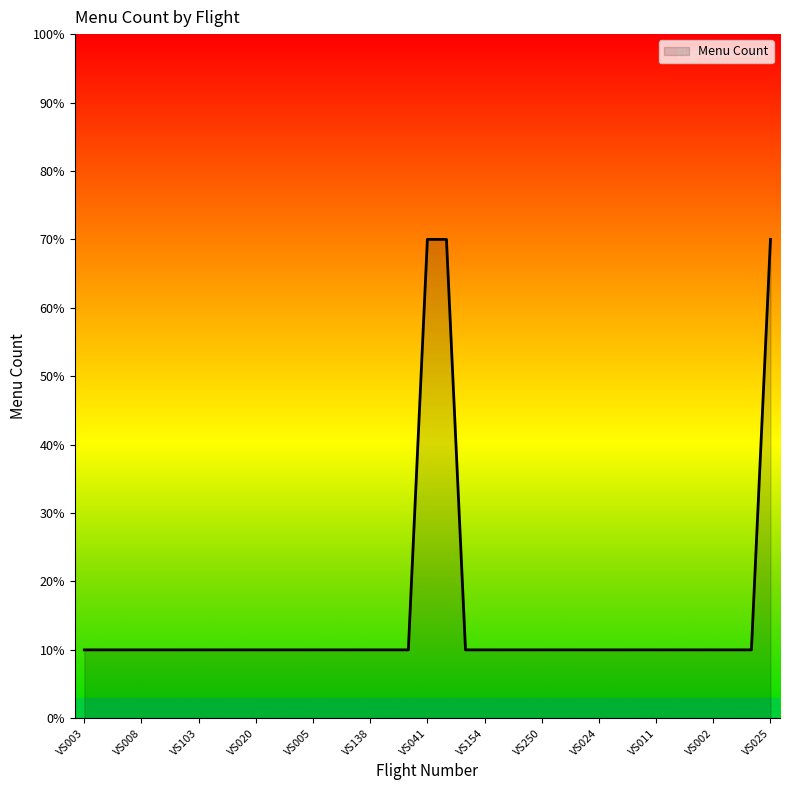

What is the difference between the maximum and minimum values?

60